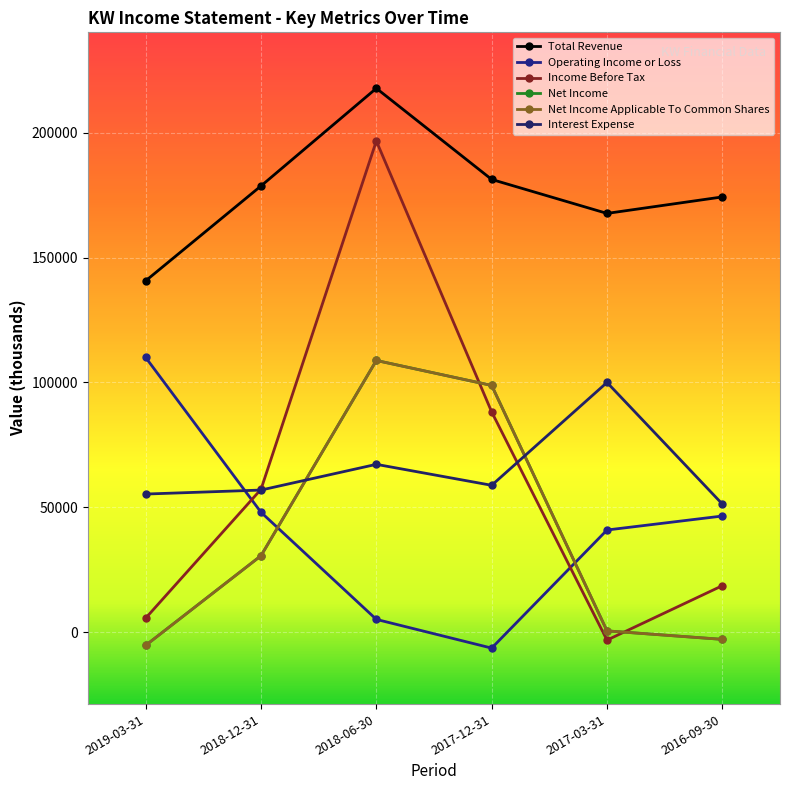

What is the maximum value shown in the chart?

217800